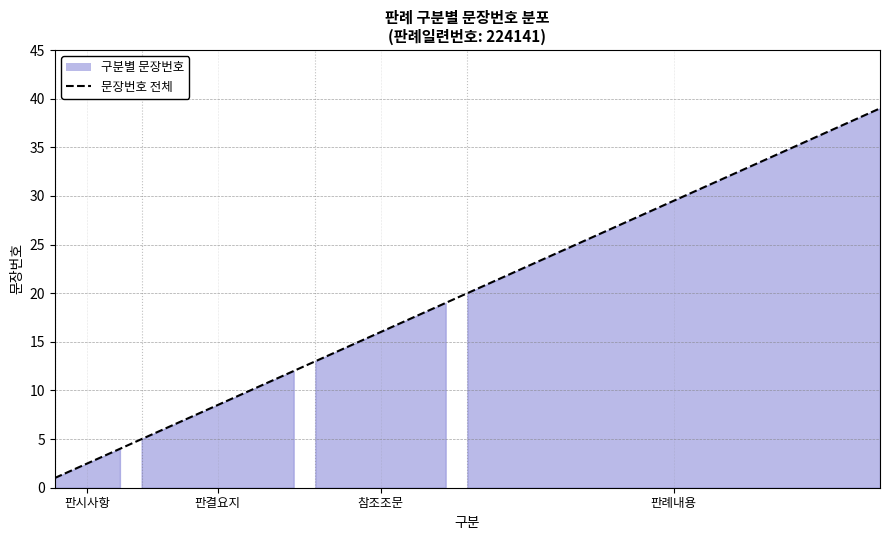

The chart shows a value of 54 at 34. True or false?

False